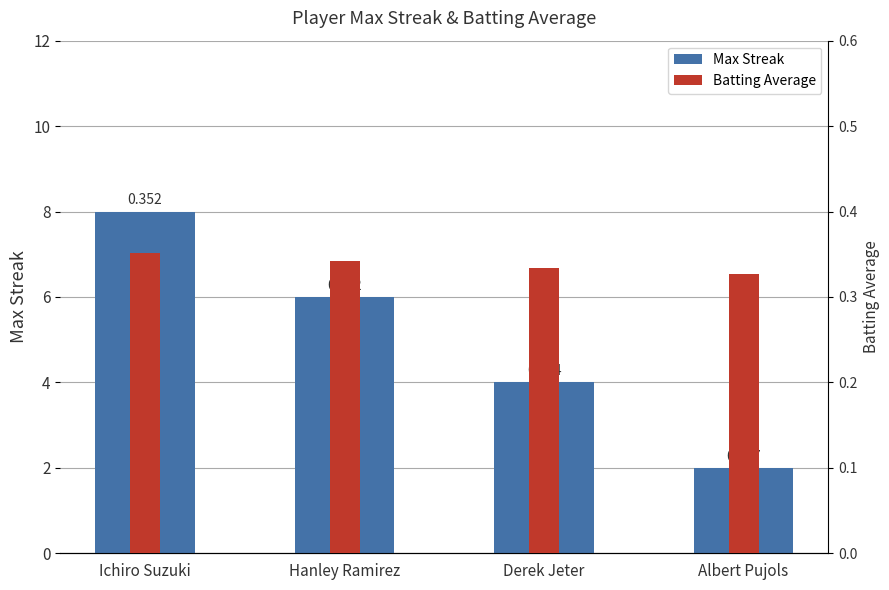

Where is Batting Average nearest to the value 0?

Albert Pujols